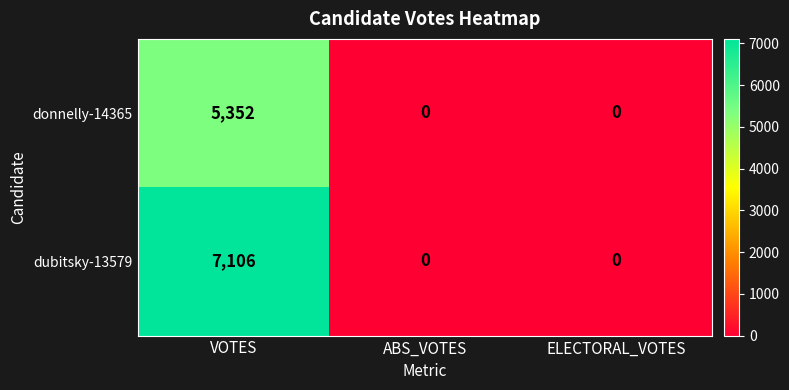

Which series has the largest total across all categories?

dubitsky-13579